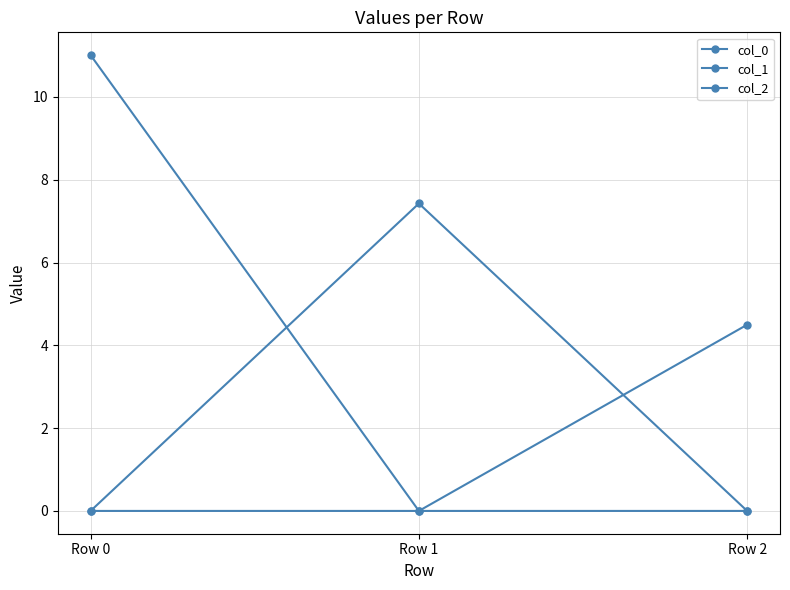

Between Row 0 and Row 2, which is larger?

Row 0